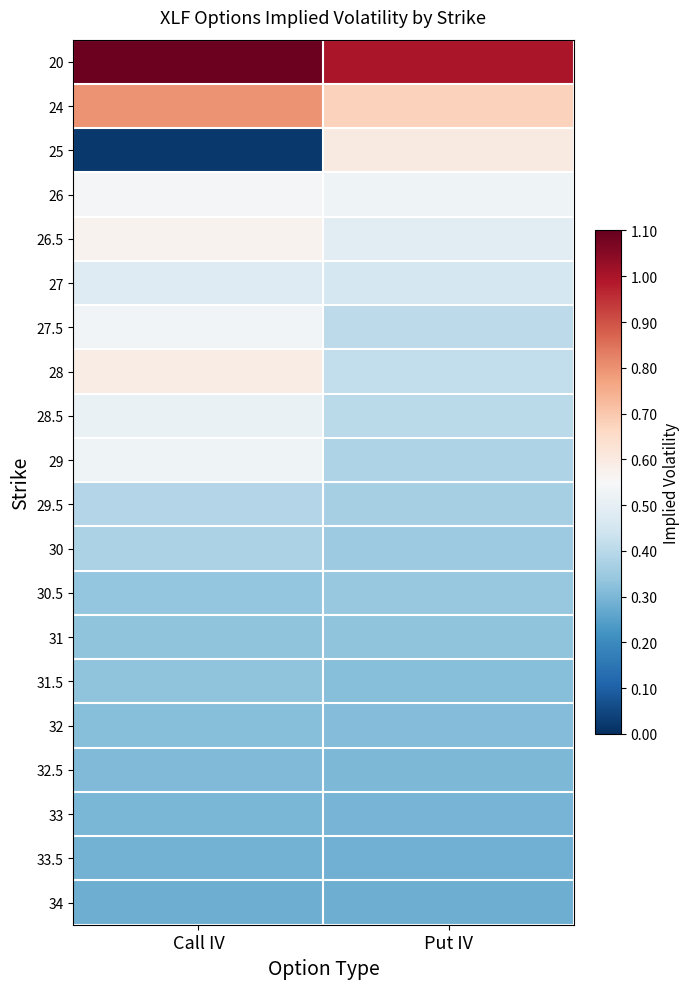

Which category has the lowest value across all series?

Call IV